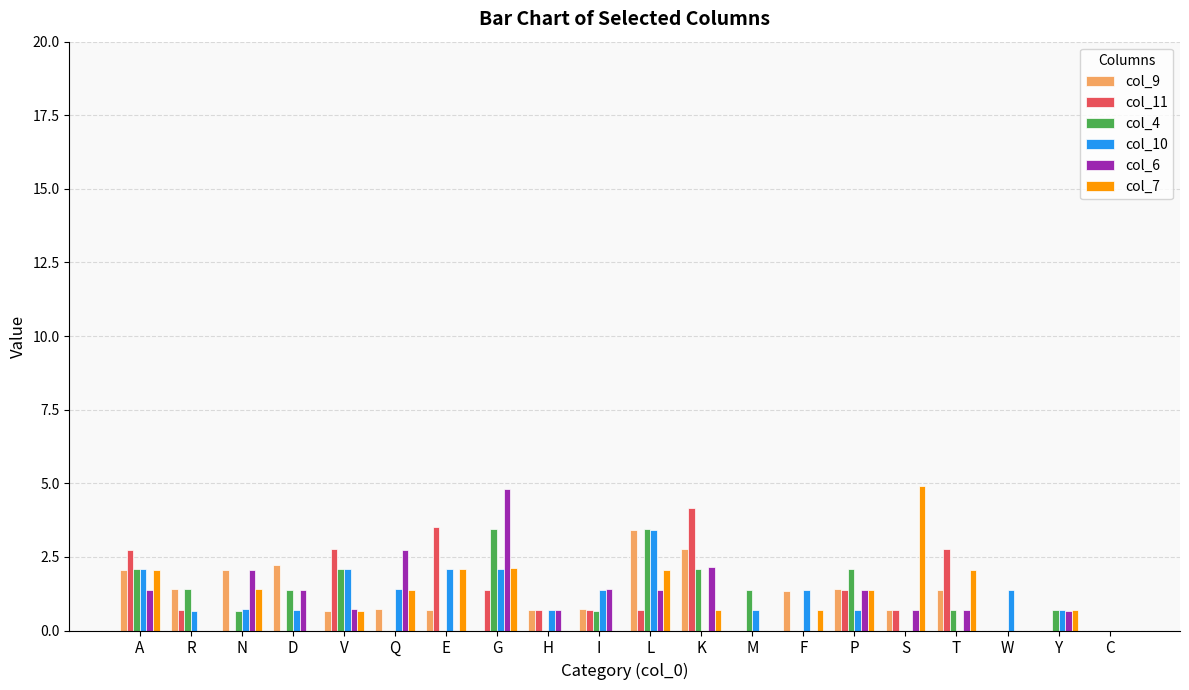

What is the difference between the col_11 values at F and A?

2.7